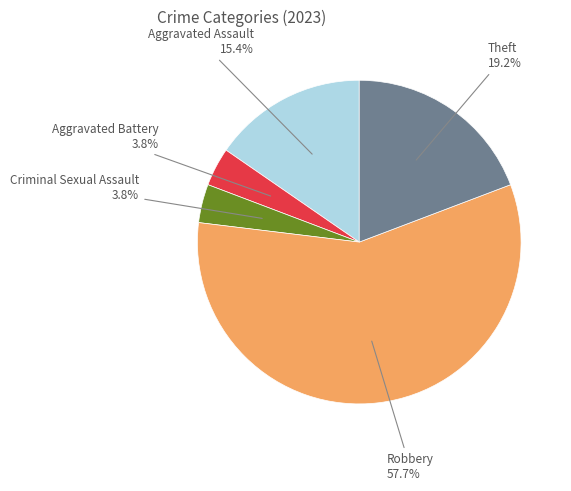

Is there any slice that represents more than half of the pie?

Yes